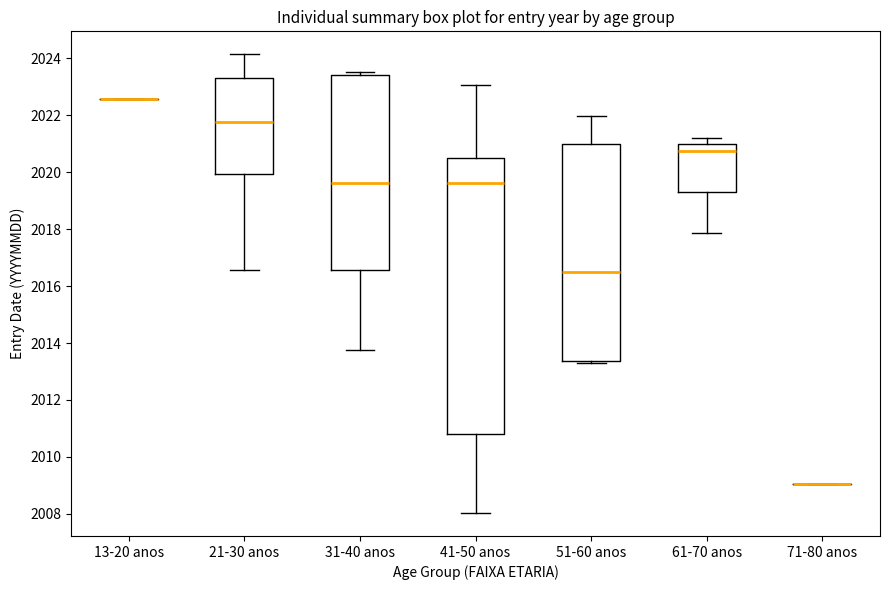

Reading left to right, transcribe this box plot: for each box, give where its median line is, the range the box spans, and where its two whiskers end, as read against the y-axis. The values are not printed on the chart, so give them approximately, as read against the axis.

13-20 anos: box collapsed to a line at 2022.6, whiskers 2022.6 to 2022.6
21-30 anos: median 2021.8, box 2020.0 to 2023.2, whiskers 2016.6 to 2024.2
31-40 anos: median 2019.6, box 2016.6 to 2023.4, whiskers 2013.8 to 2023.6
41-50 anos: median 2019.6, box 2010.8 to 2020.4, whiskers 2008.0 to 2023.0
51-60 anos: median 2016.6, box 2013.4 to 2021.0, whiskers 2013.2 to 2022.0
61-70 anos: median 2020.8, box 2019.4 to 2021.0, whiskers 2017.8 to 2021.2
71-80 anos: box collapsed to a line at 2009.0, whiskers 2009.0 to 2009.0